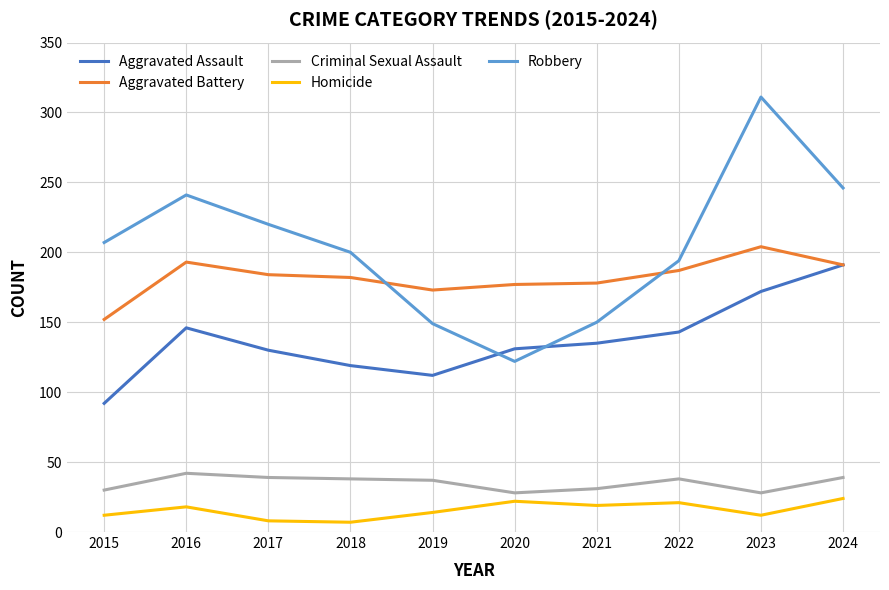

Where does the Criminal Sexual Assault series first go above 38?

2016